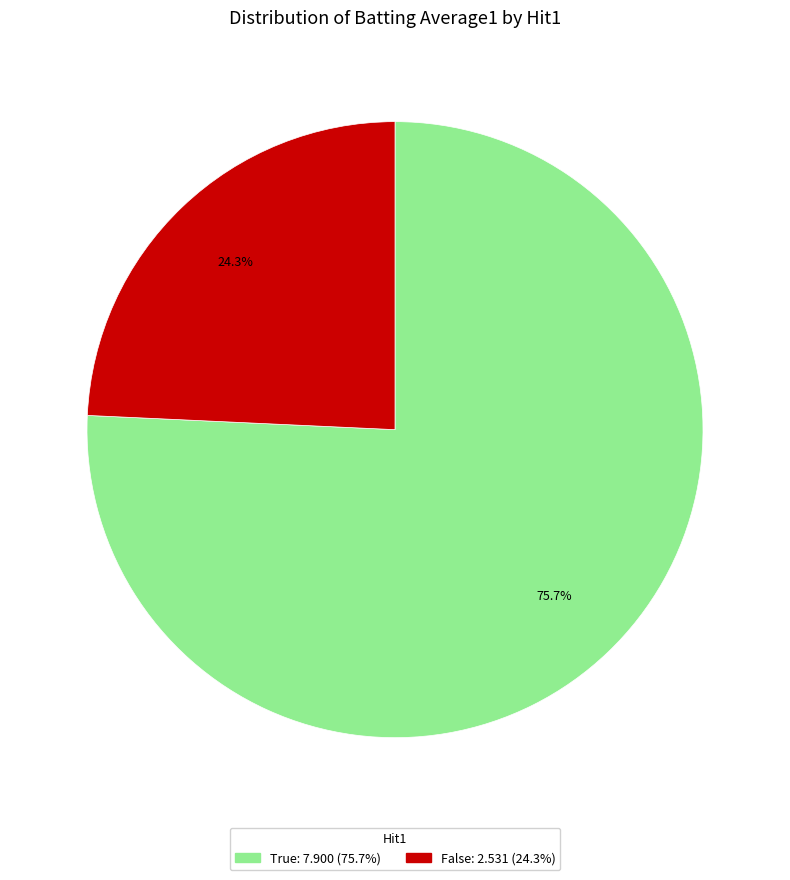

How many segments does this pie chart have?

2